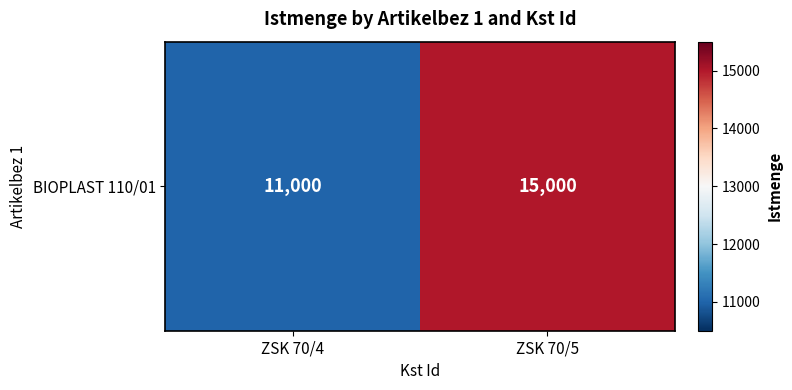

Which label corresponds to the largest value in the chart?

ZSK 70/5